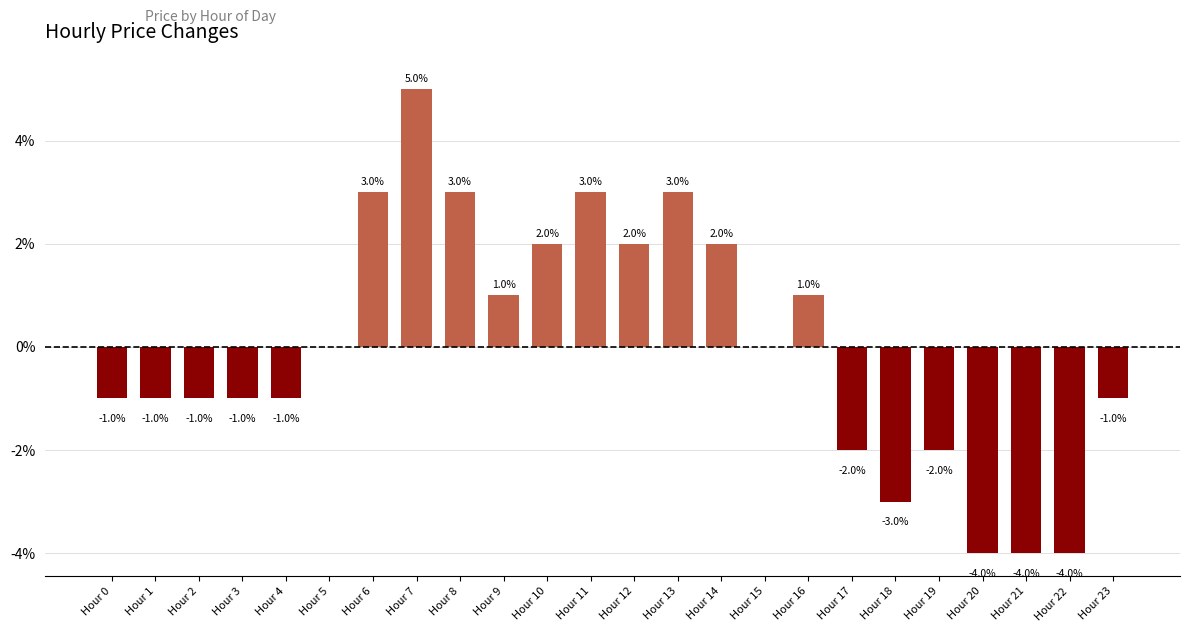

True or false: the data shows -0.0 at Hour 4.

False